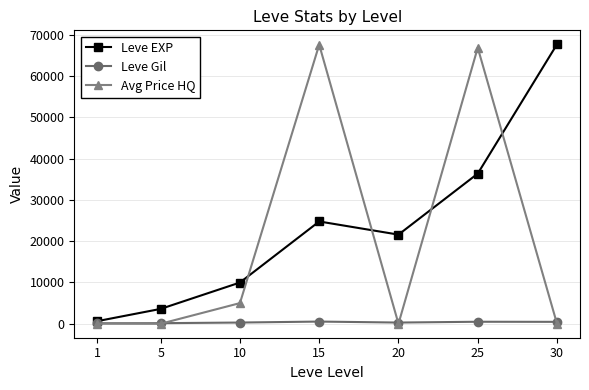

The Leve EXP series shows 14040.4 at 10. True or false?

False